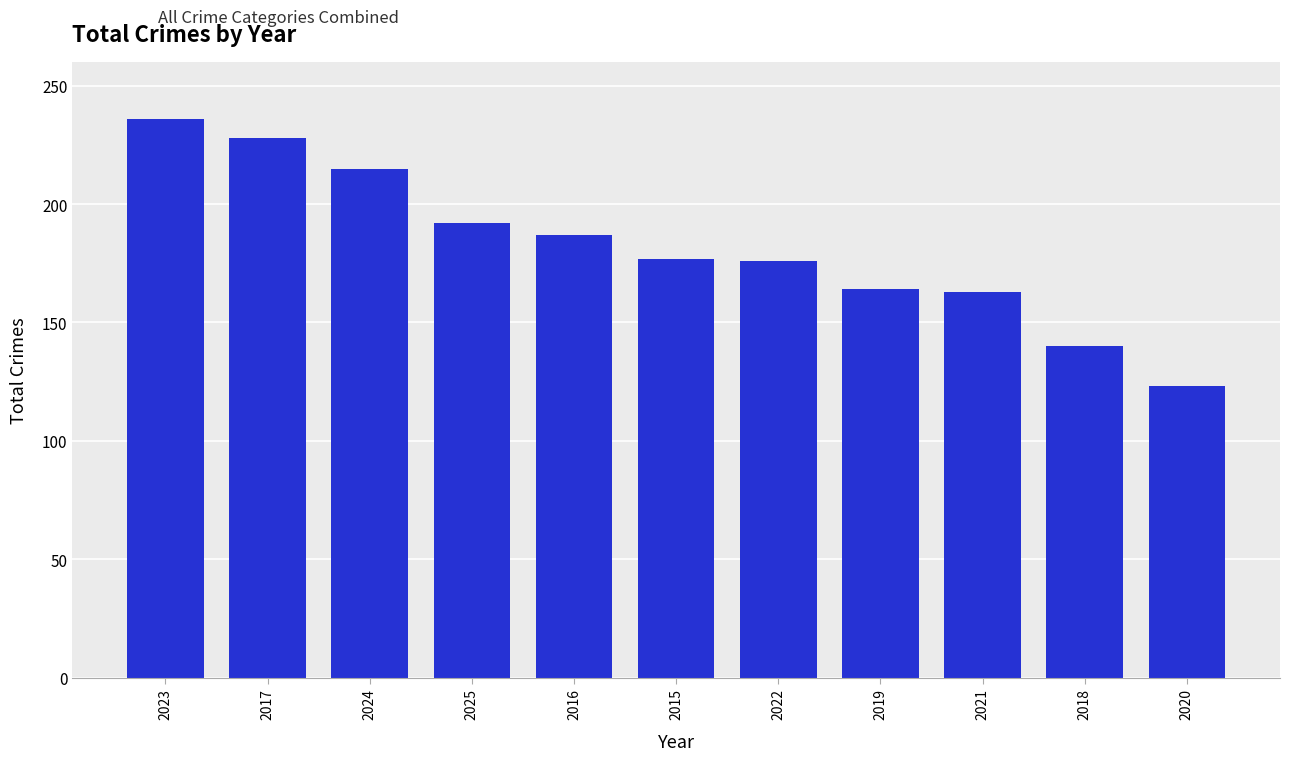

Which label corresponds to the smallest value in the chart?

2020